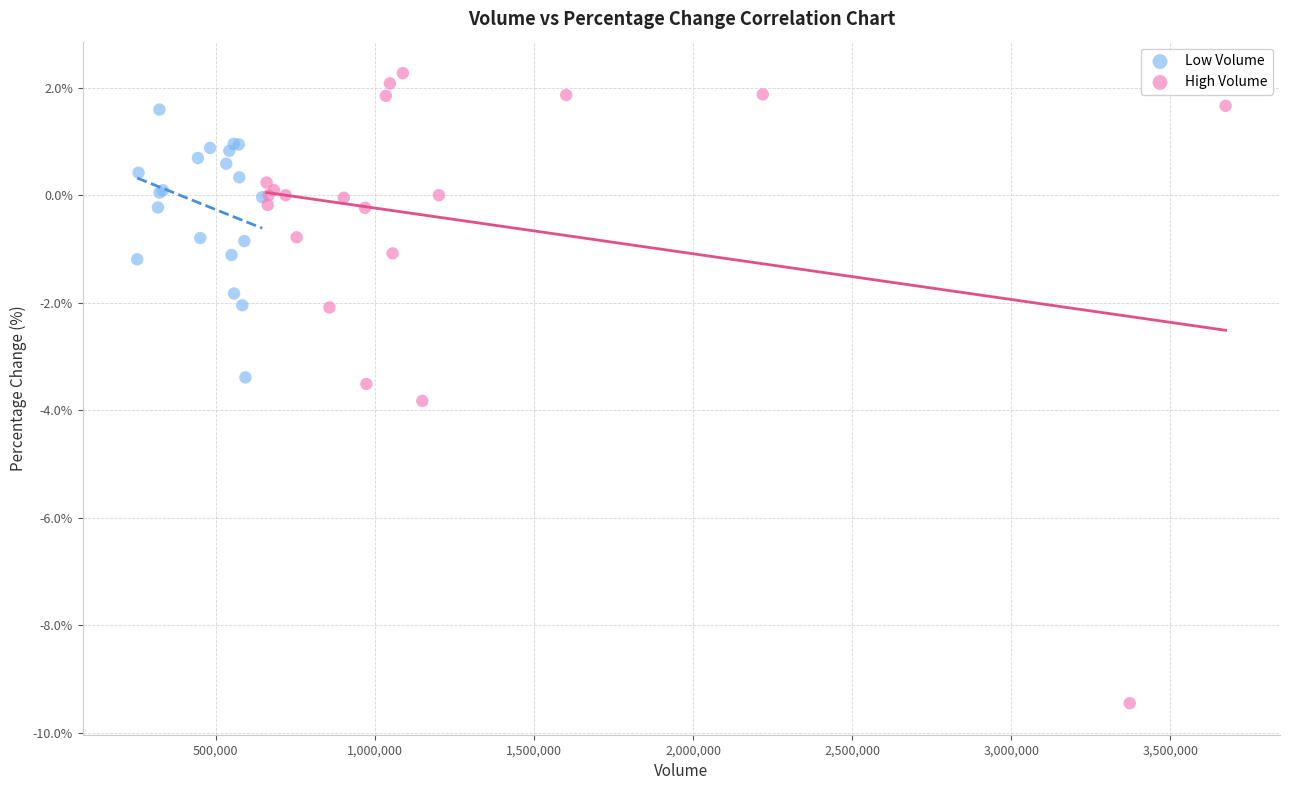

Which series has the largest Y range (max minus min)?

High Volume